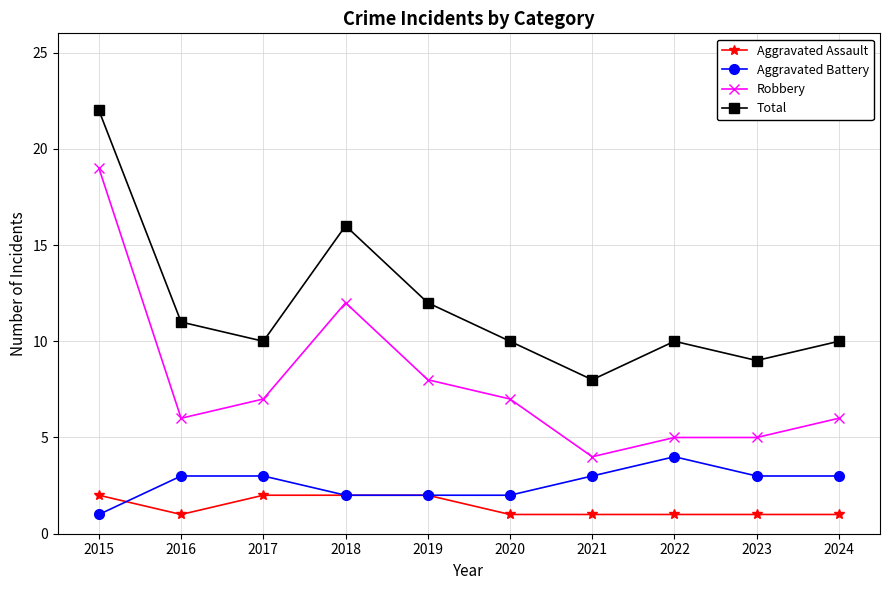

True or false: Robbery has more than 2 points higher than both neighbors.

False